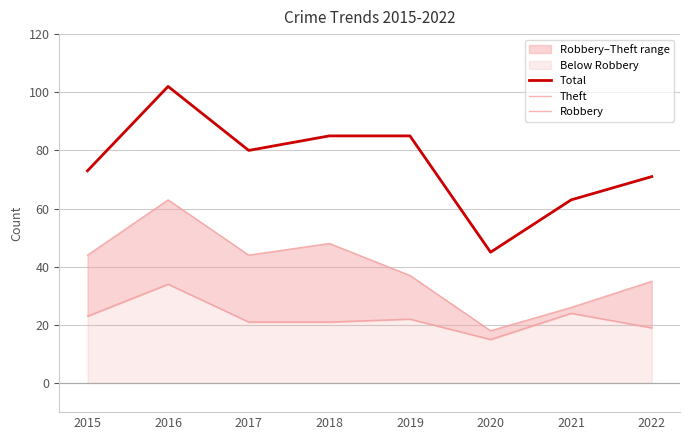

What is the difference between the second highest and minimum values in the Theft series?

30